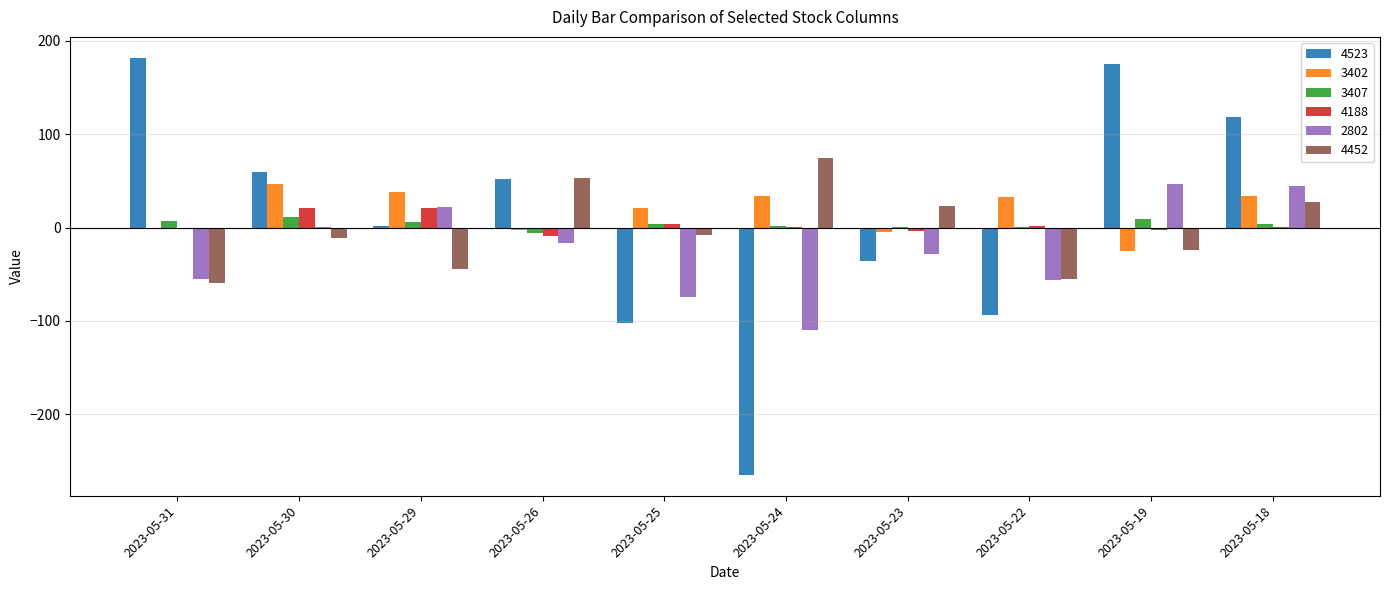

Is the value of 3402 at 2023-05-25 greater than the value of 4452 at 2023-05-22?

Yes